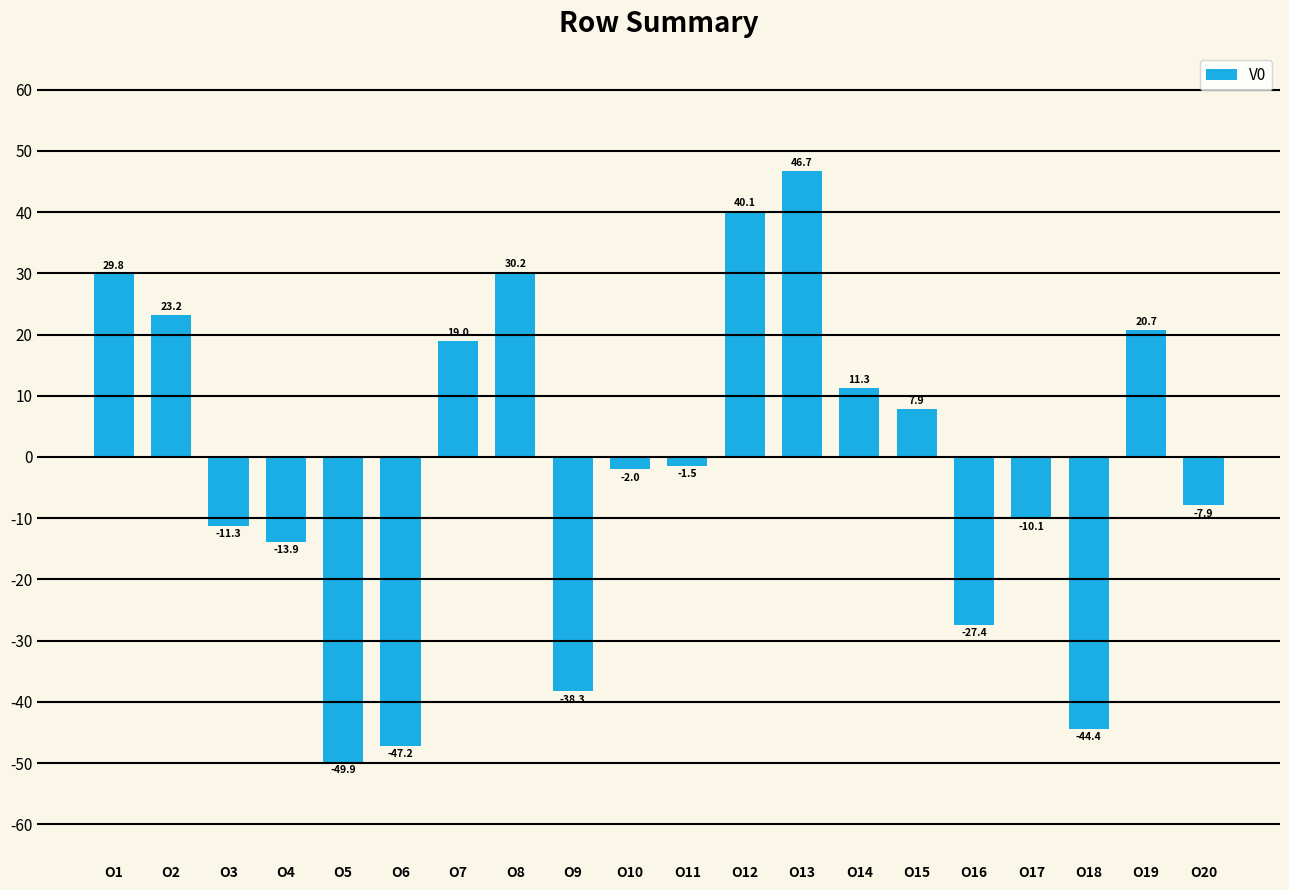

What is the sum of all values?

-25.1